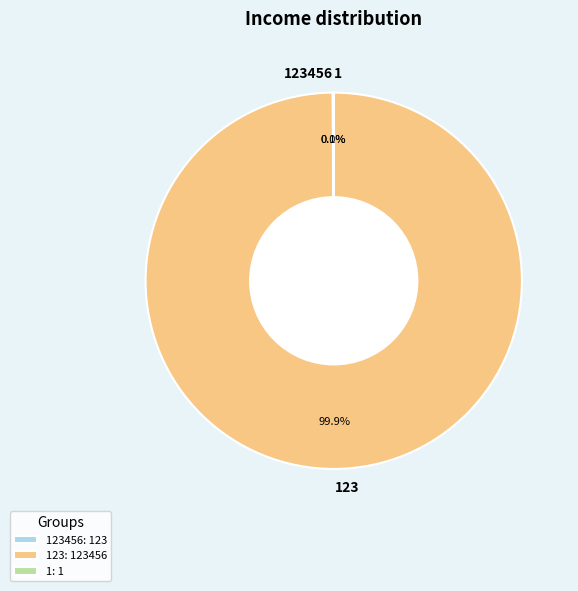

Does any single category account for the majority?

Yes